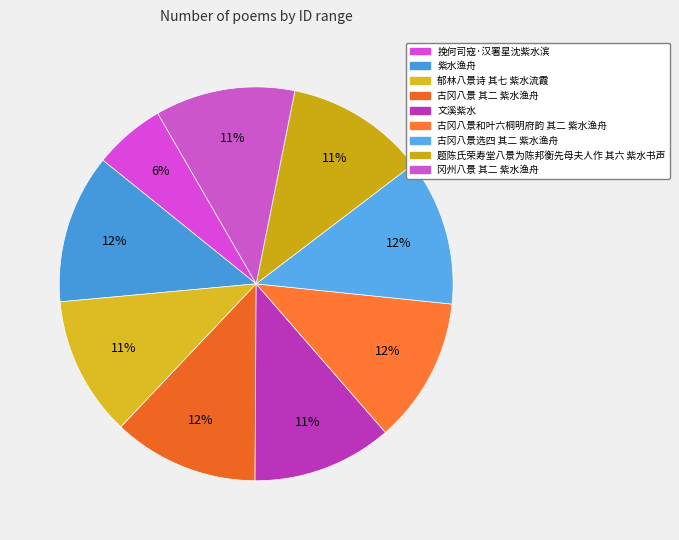

True or false: 古冈八景和叶六桐明府韵 其二 紫水渔舟 accounts for 21% of the total.

False